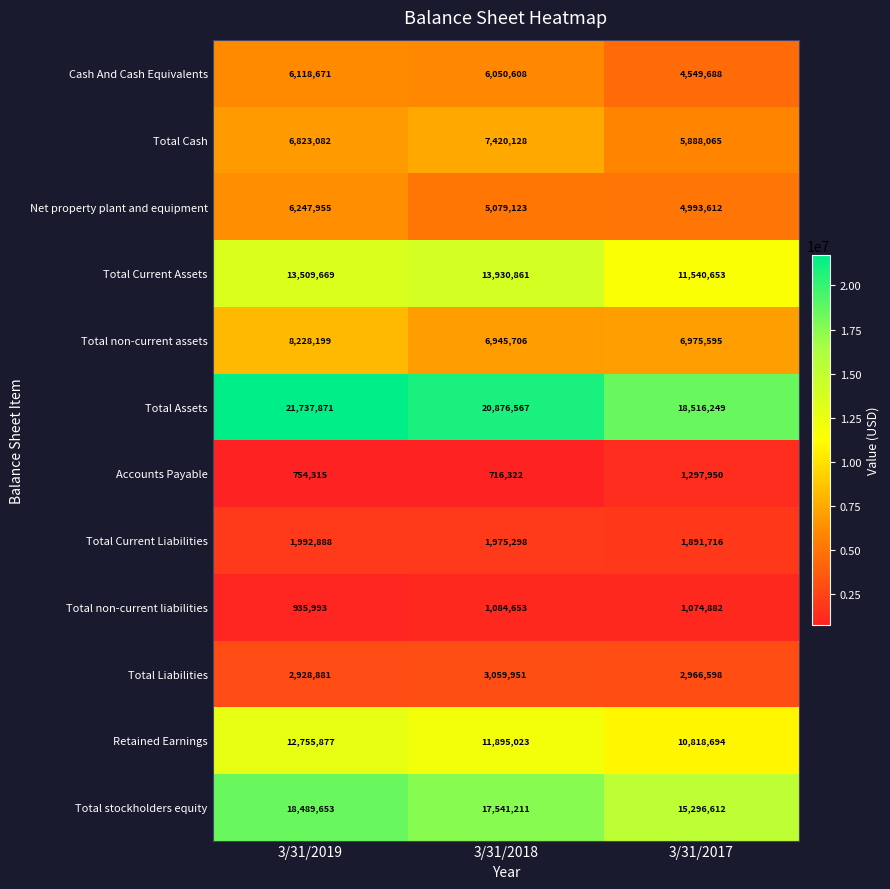

Rank the series at 3/31/2017 from highest to lowest value.

Total Assets, Total stockholders equity, Total Current Assets, Retained Earnings, Total non-current assets, Total Cash, Net property plant and equipment, Cash And Cash Equivalents, Total Liabilities, Total Current Liabilities, Accounts Payable, Total non-current liabilities